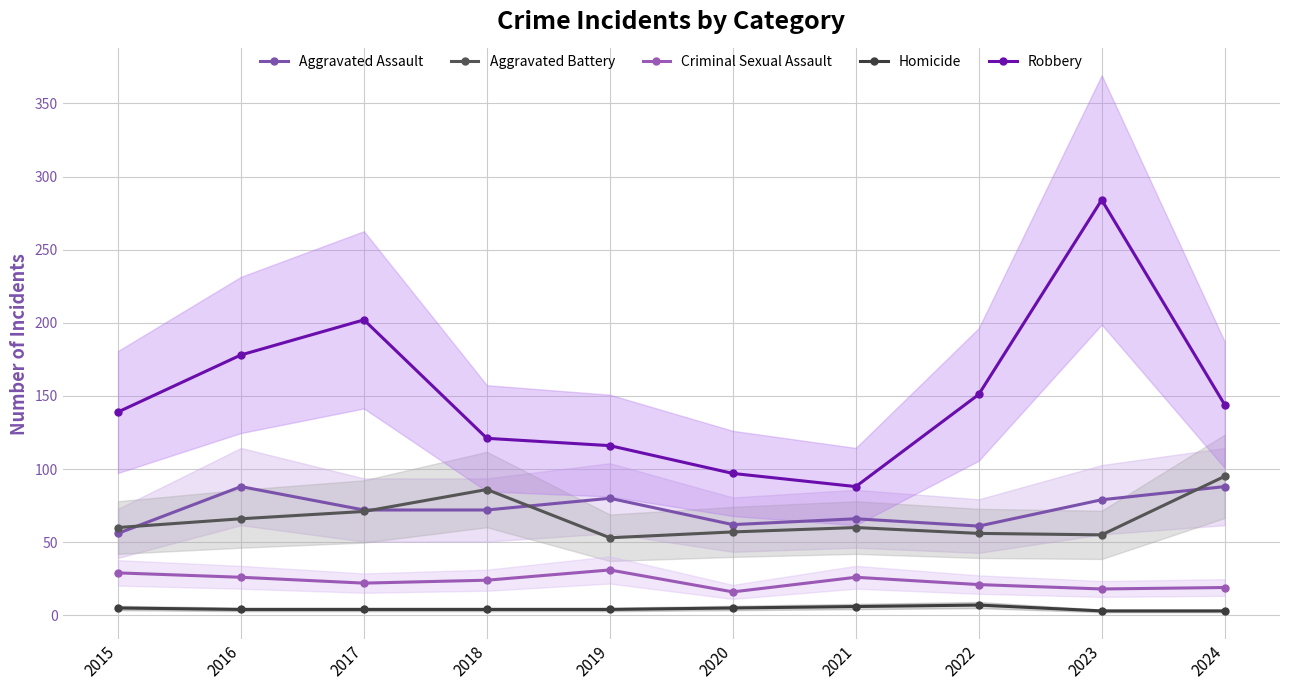

How many interior local valleys does the Aggravated Battery series have?

2